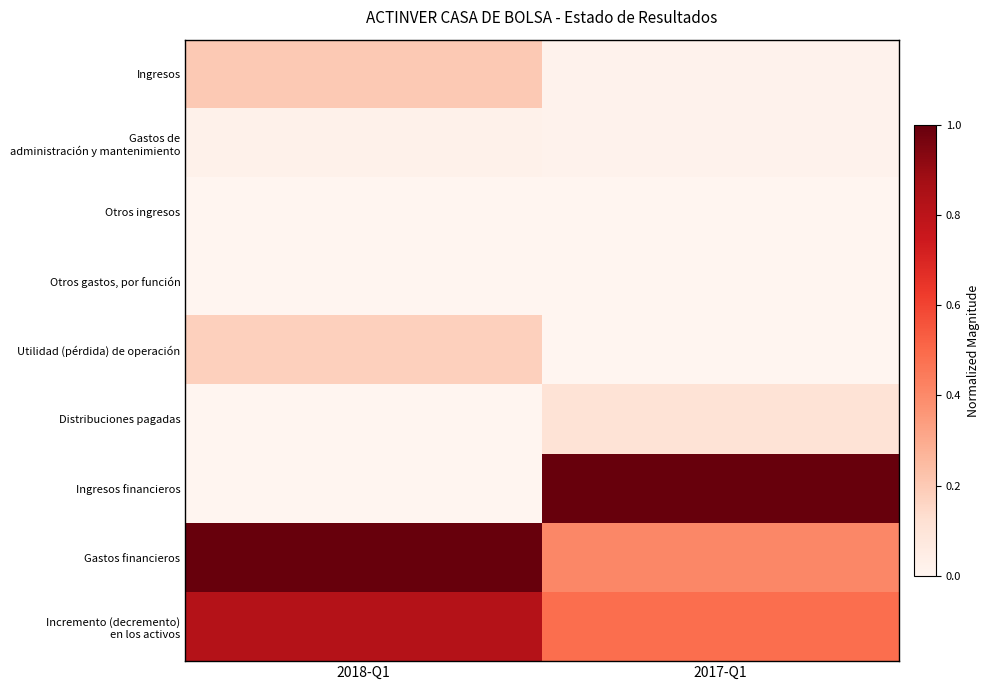

At which category is the sum across all series the highest?

2018-Q1